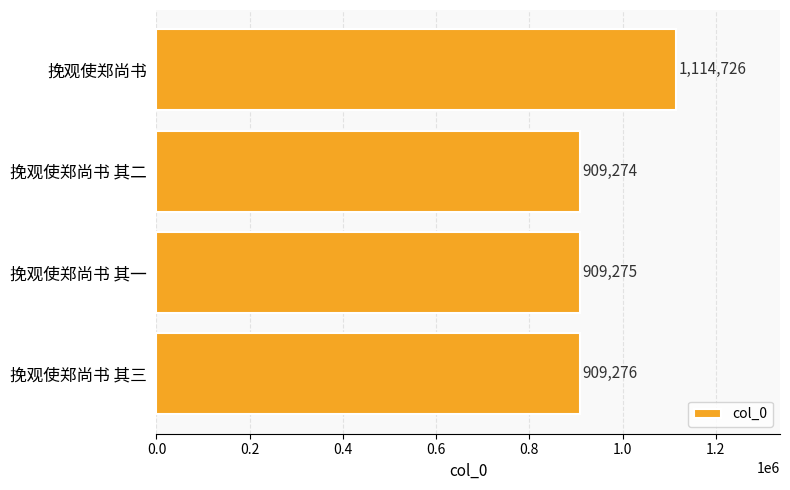

What is the difference between the maximum and minimum values?

205452